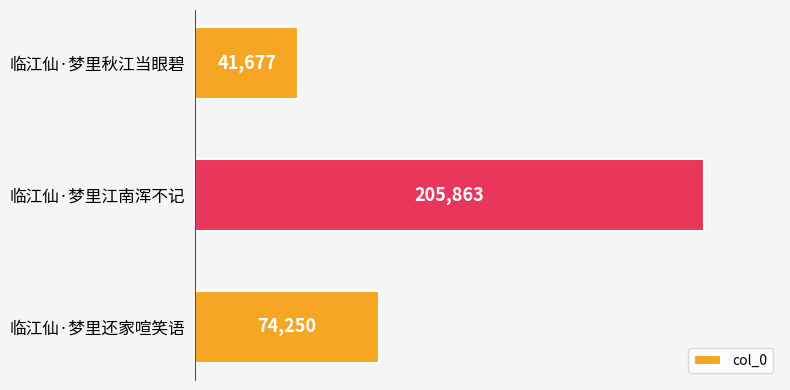

What is the sum of all values?

321790